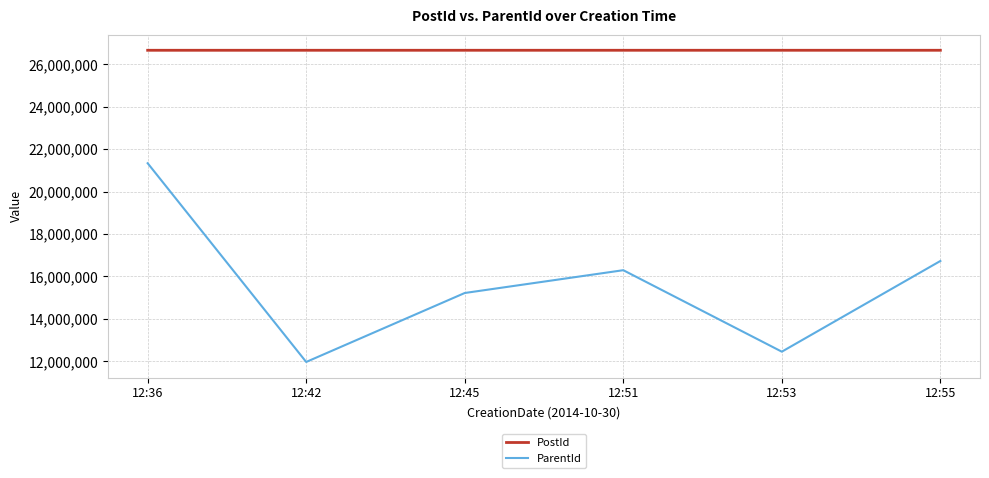

True or false: PostId has a value of 46135244 at 12:55.

False